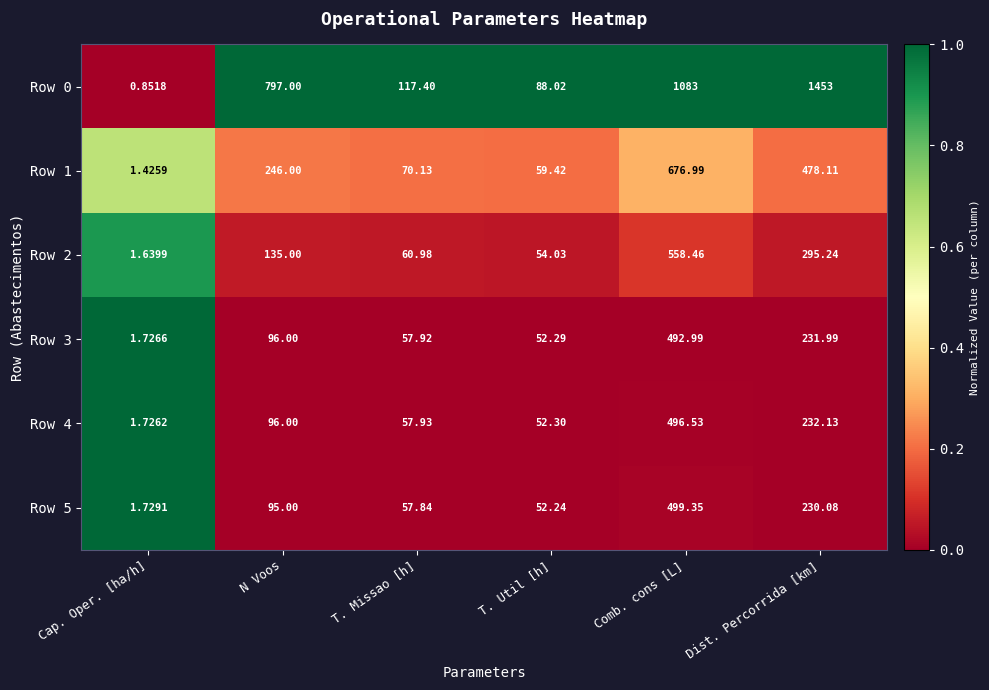

Where is Row 0 nearest to the value 726?

N Voos